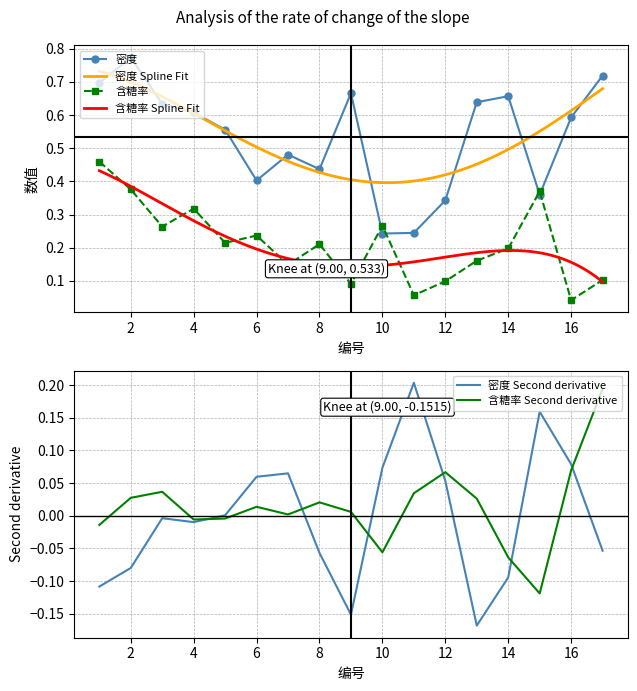

How many data points does each series have?

17